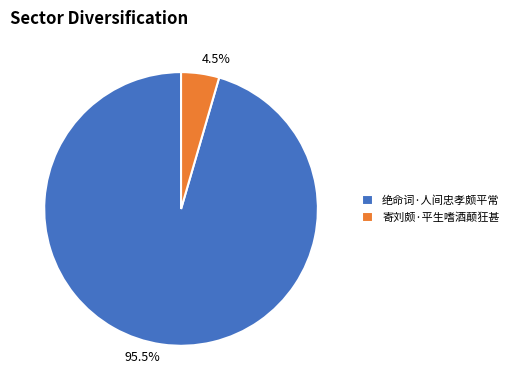

Rank the categories by value from highest to lowest.

绝命词·人间忠孝颇平常, 寄刘颇·平生嗜酒颠狂甚